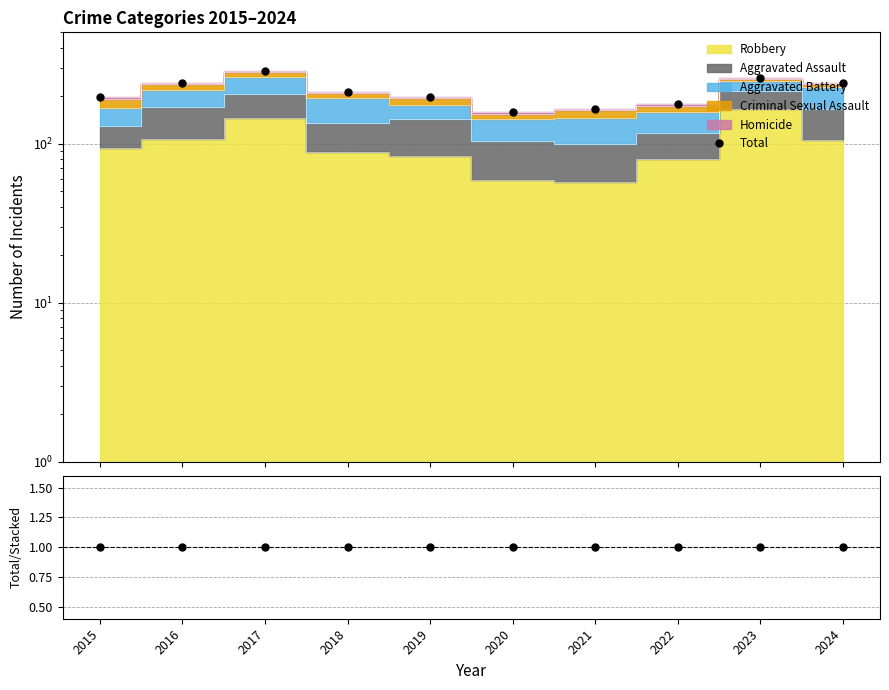

True or false: Total has more than 2 interior local peaks.

False